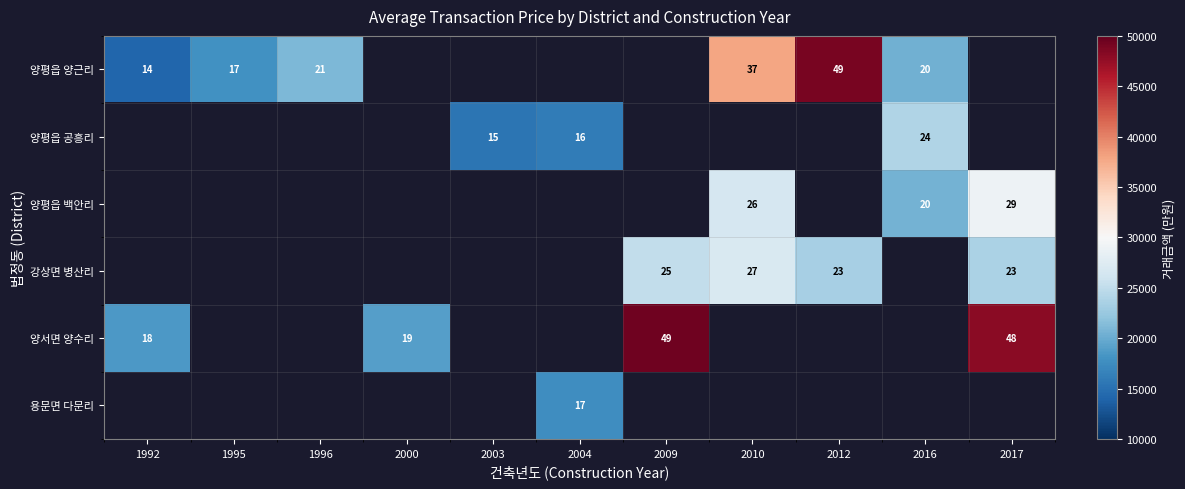

How many categories are shown in the chart?

11